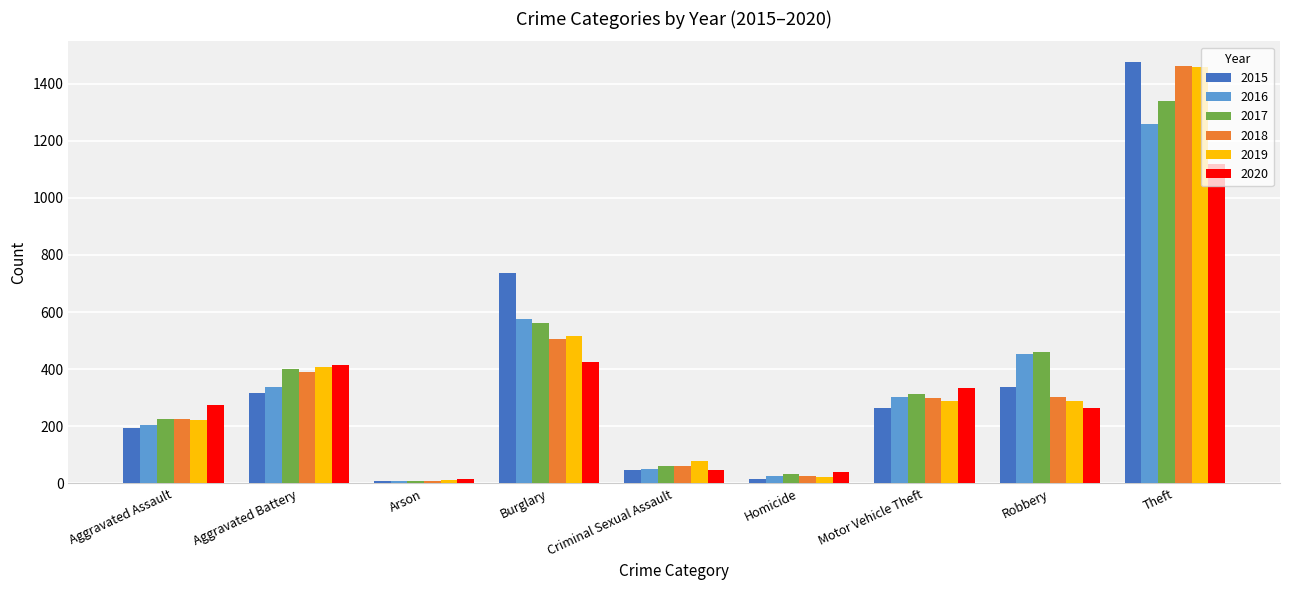

Is the value of 2019 at Burglary greater than the value of 2016 at Motor Vehicle Theft?

Yes